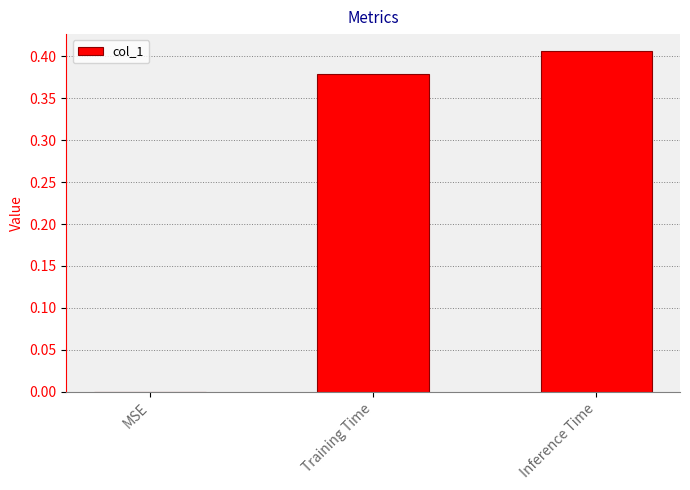

Are the bars horizontal?

No